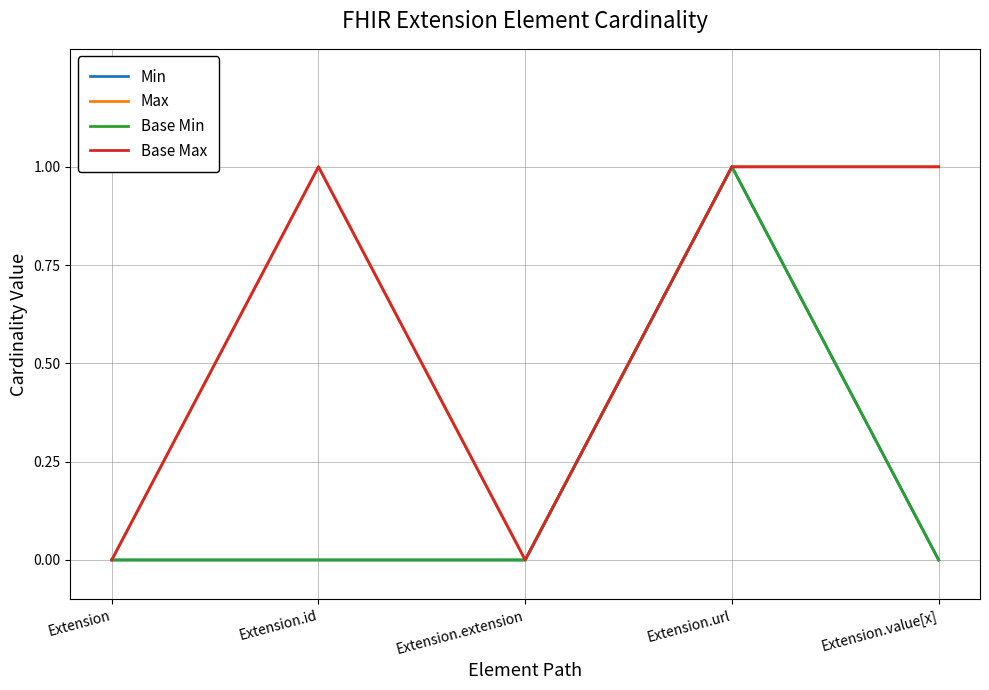

Does the chart have visible grid lines?

Yes